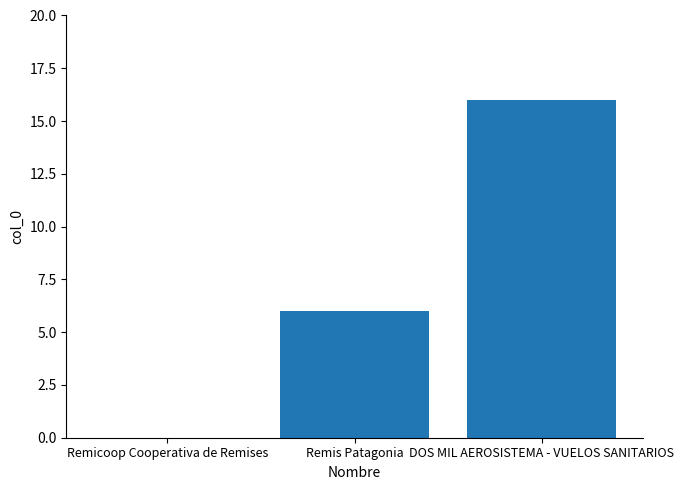

Reading left to right, transcribe all the data shown in this chart.

0	6	16